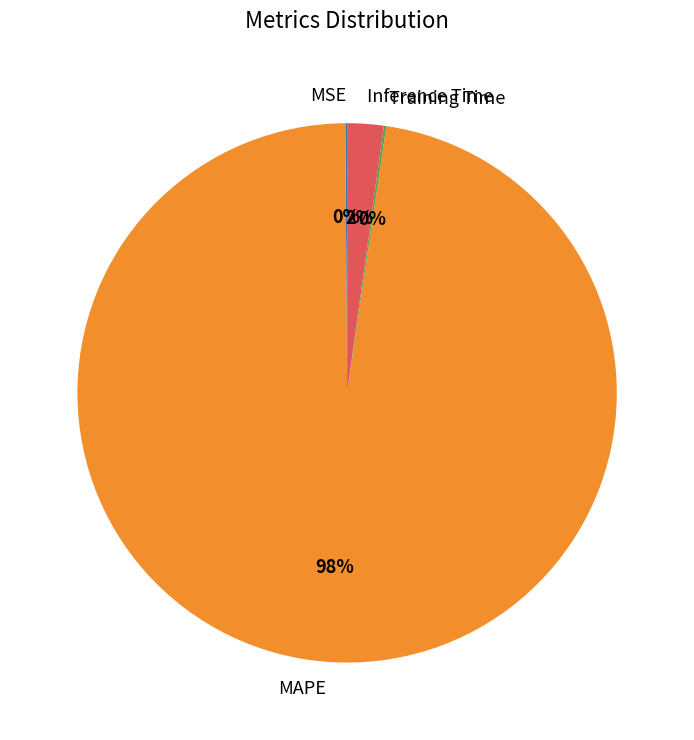

Which category has the biggest portion of the pie?

MAPE